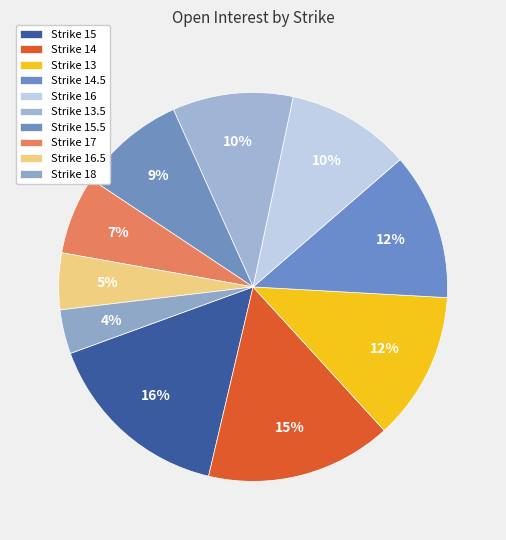

How many slices are in this pie chart?

10